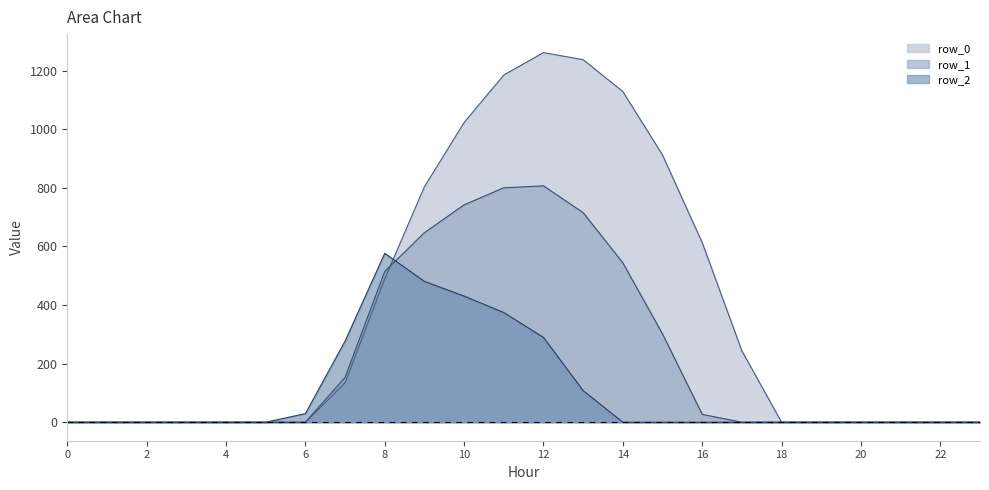

Which series has the largest range (max minus min)?

row_0